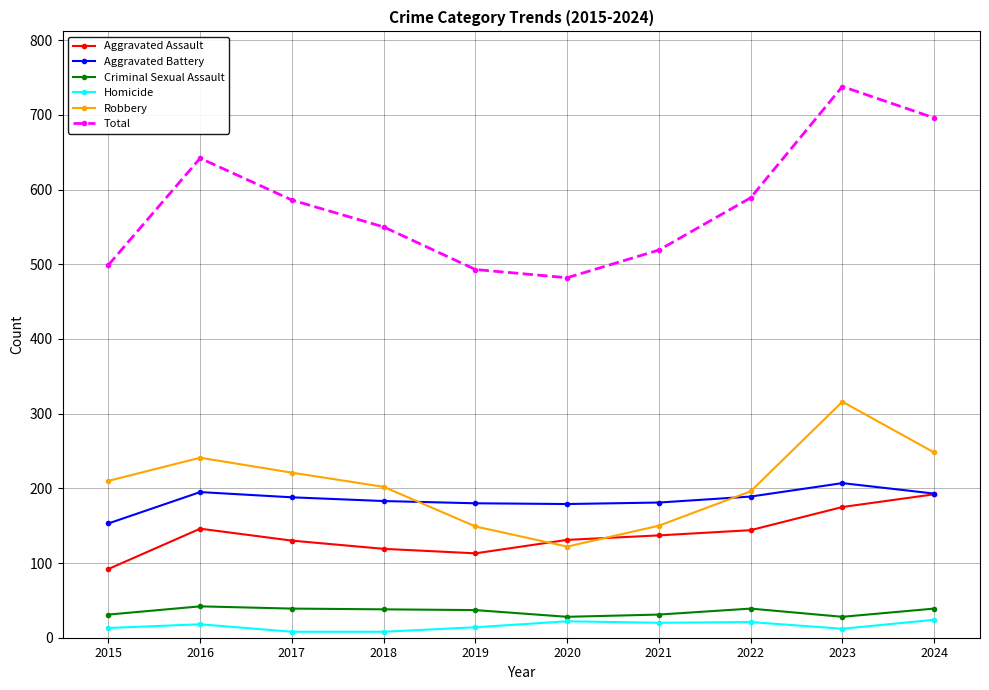

What is the spread (max minus min) of values at 2021?

499